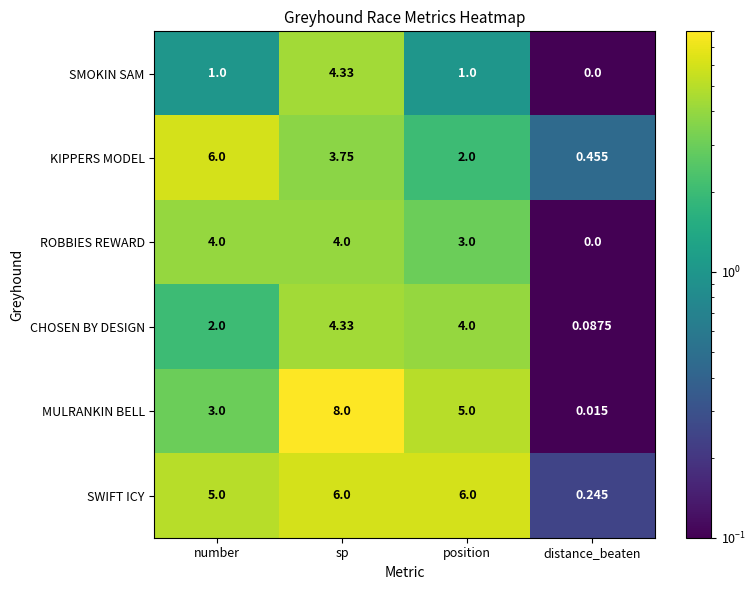

What is the maximum value shown in the chart?

8.0